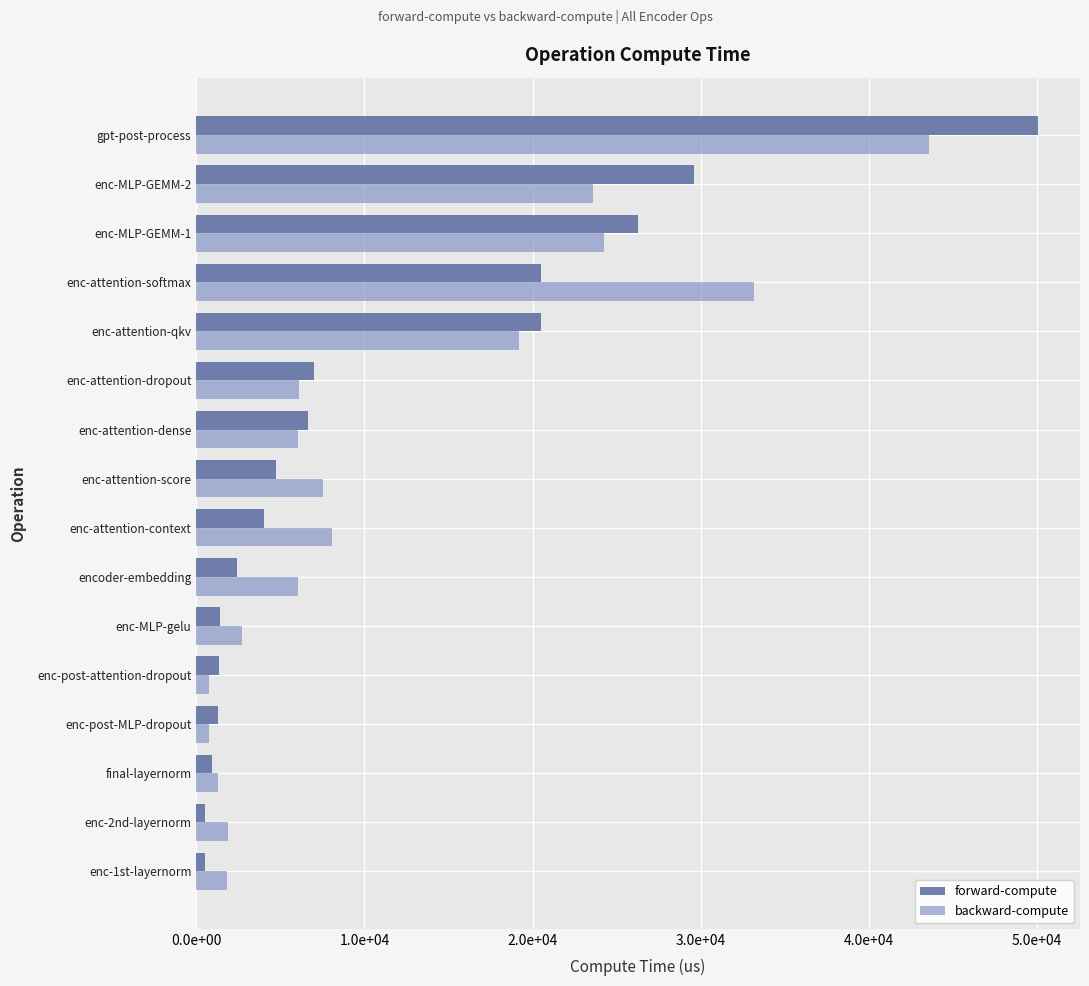

Which series has the largest total across all categories?

backward-compute